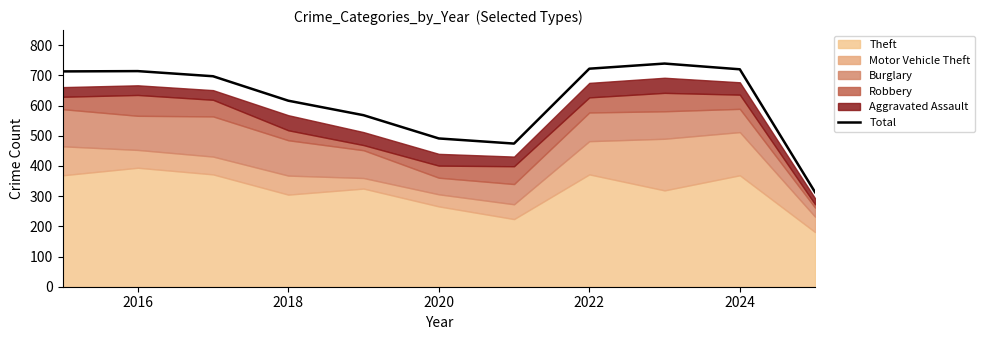

How many points are higher than both their immediate neighbors (excluding endpoints)?

2